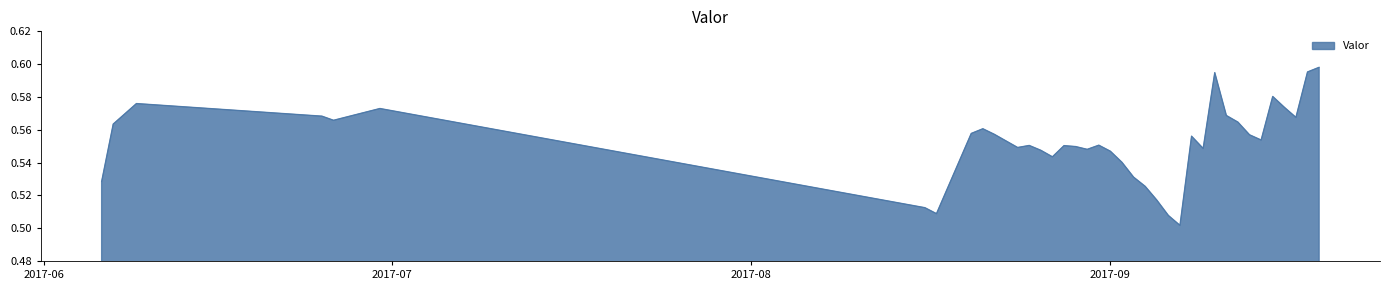

What is the average value?

0.6